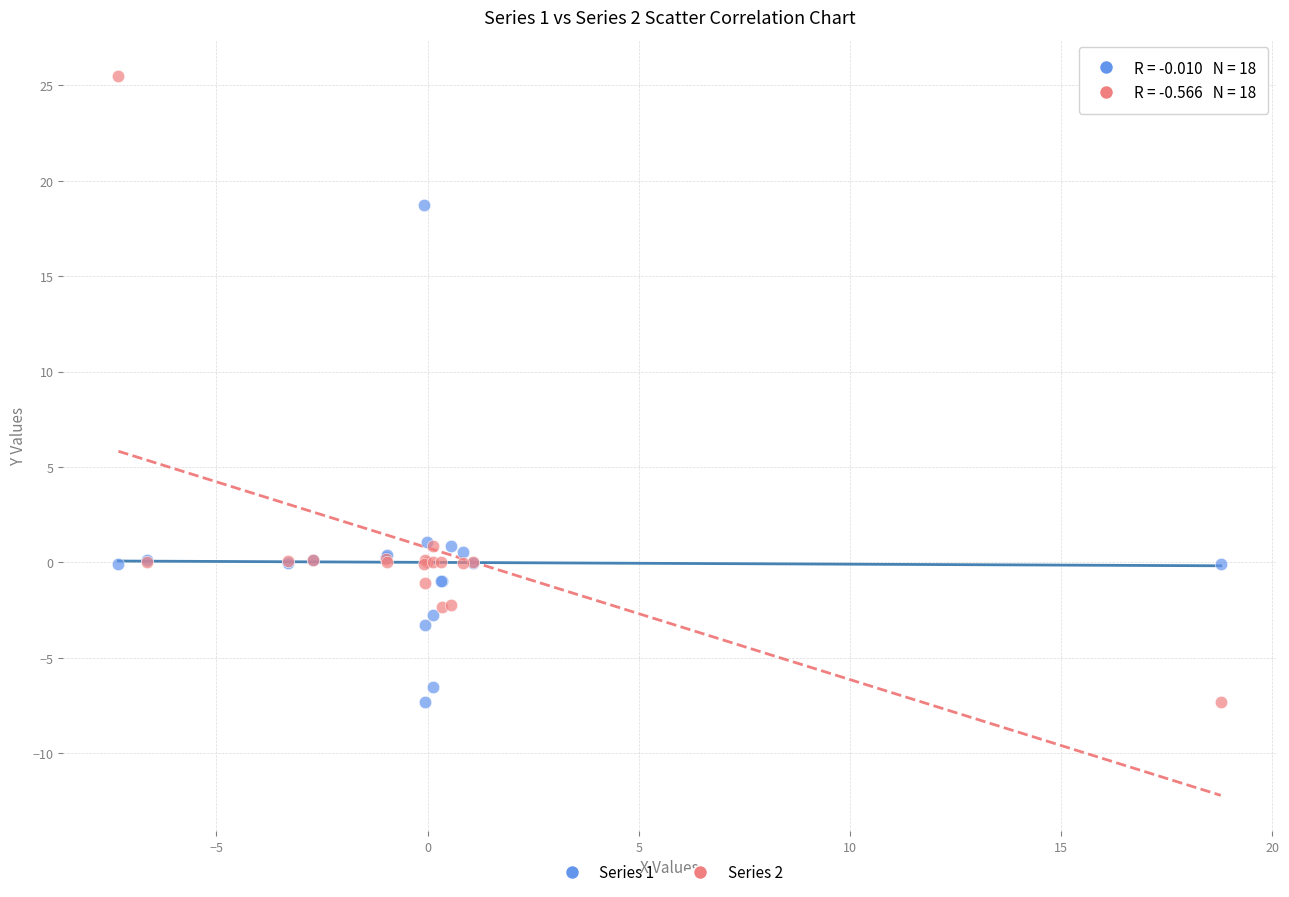

What is the X range (max minus min) for the scatter plot?

26.1